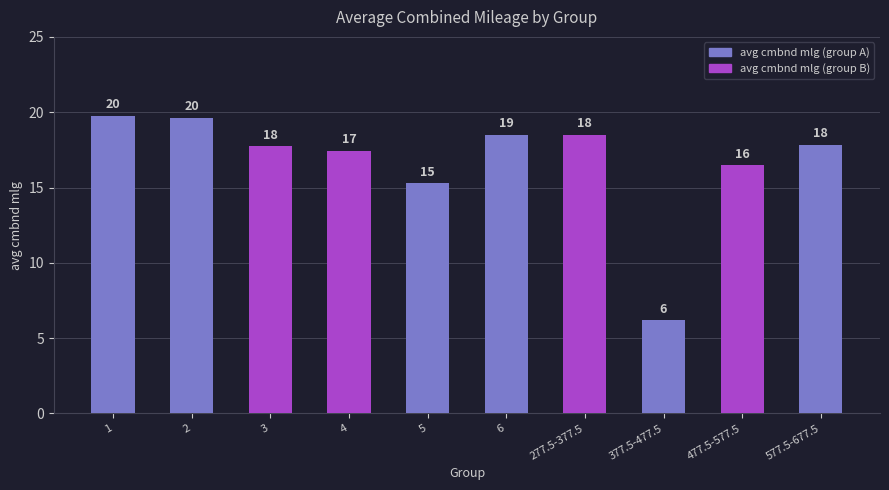

What is the smallest value displayed?

6.2